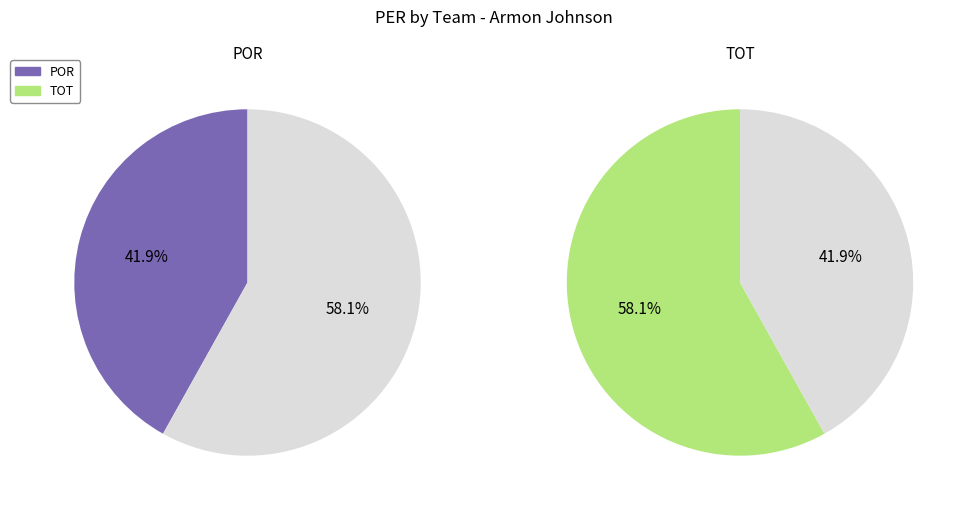

Combined, do TOT and POR account for over 50%?

Yes